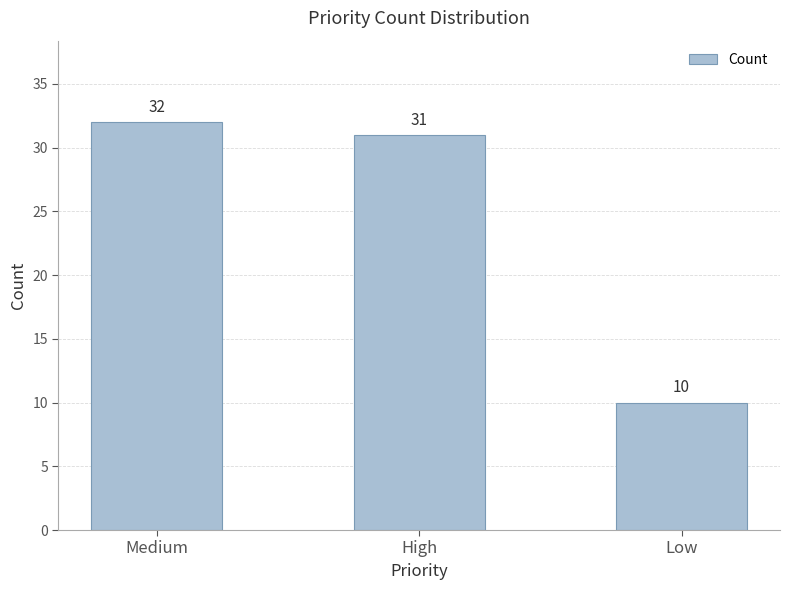

The value at Low is 18. True or false?

False